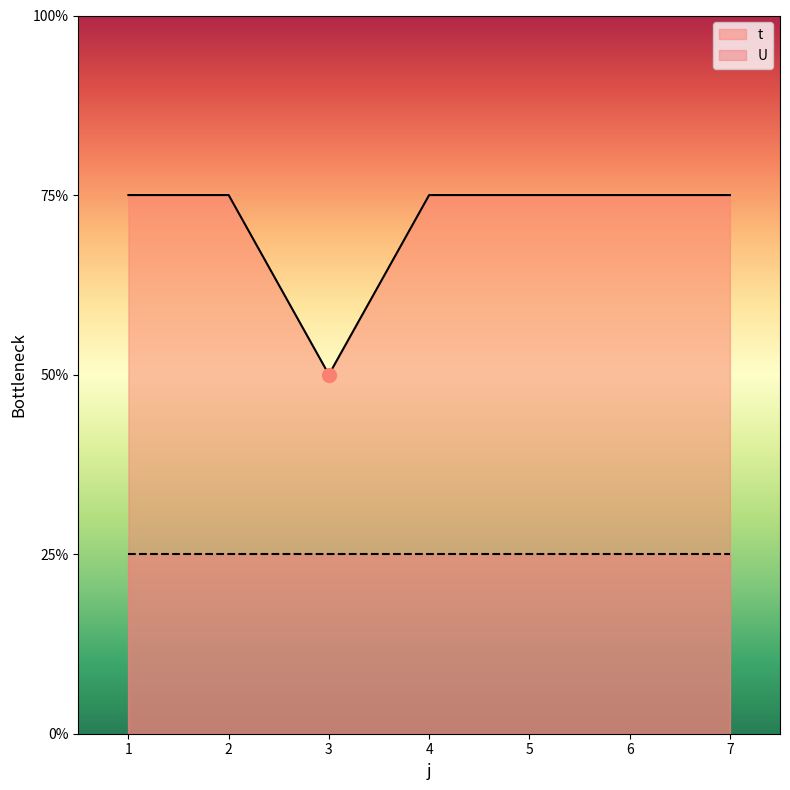

How many categories are shown in the chart?

7